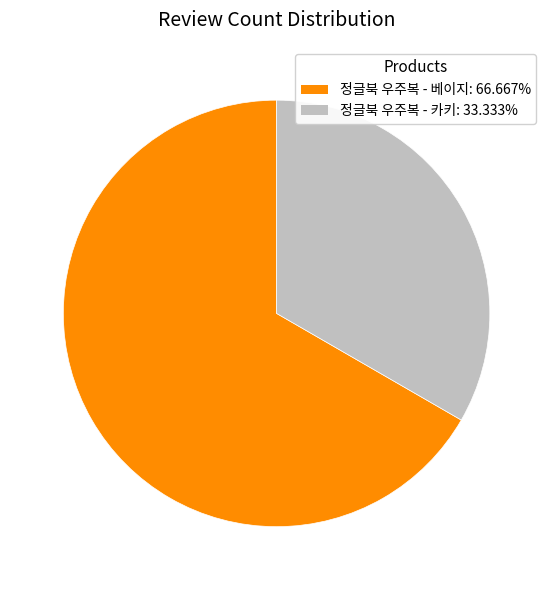

Do 정글북 우주복 - 카키 and 정글북 우주복 - 베이지 together represent more than half of the pie?

Yes